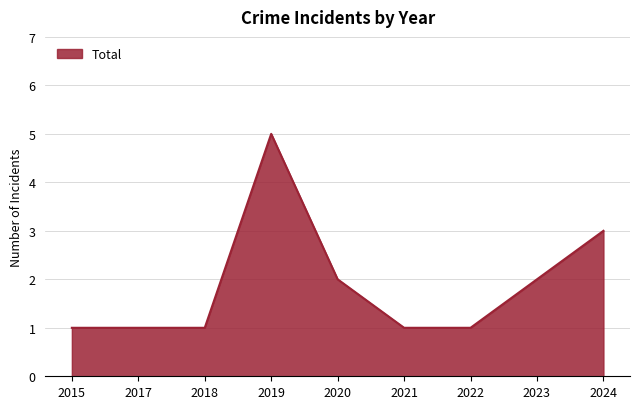

Is it true that the value at 2019 is 7?

False